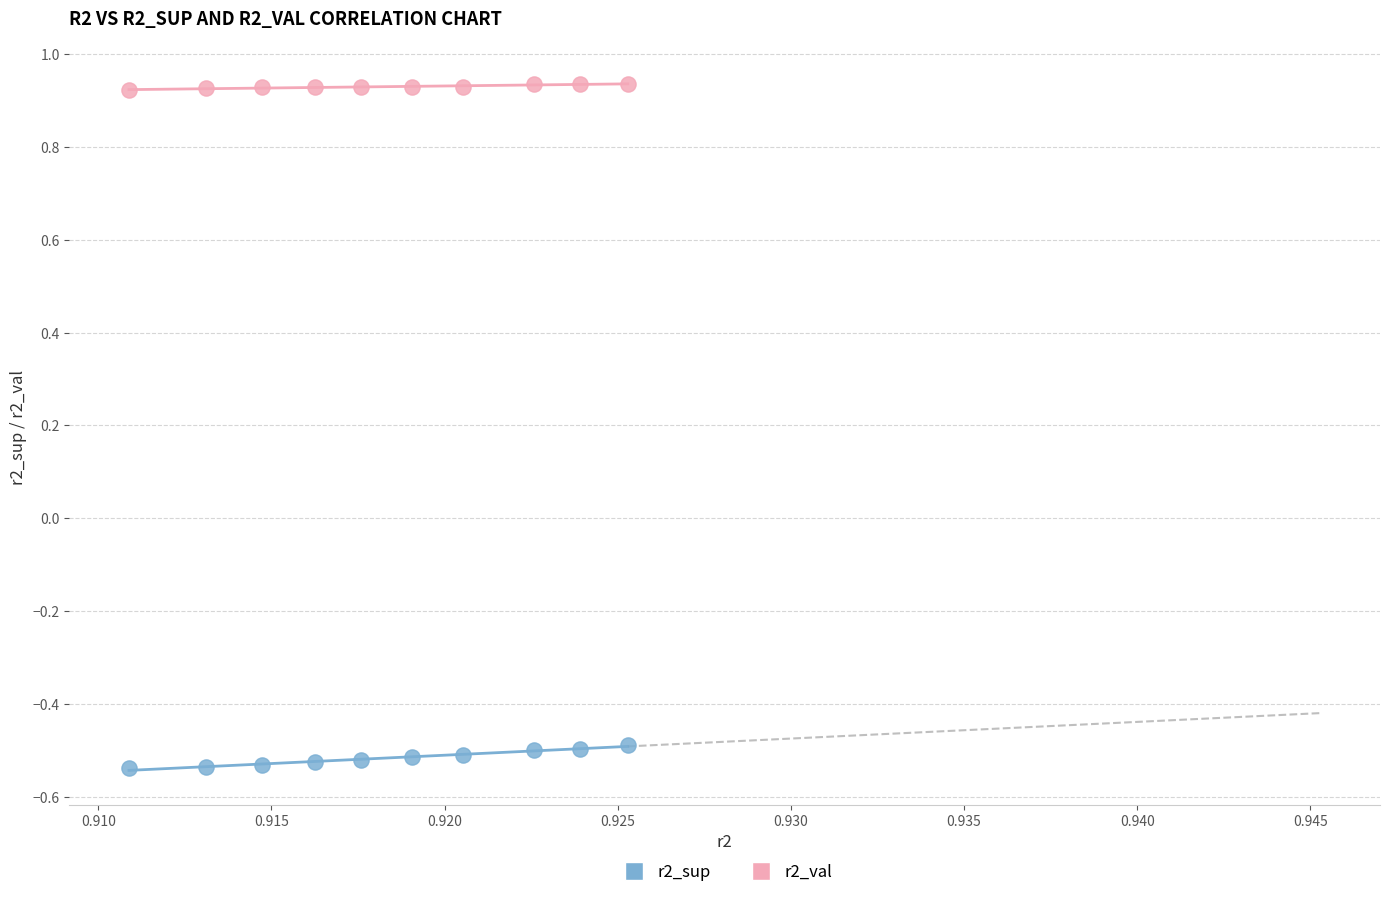

Which series contains the highest Y value?

r2_val